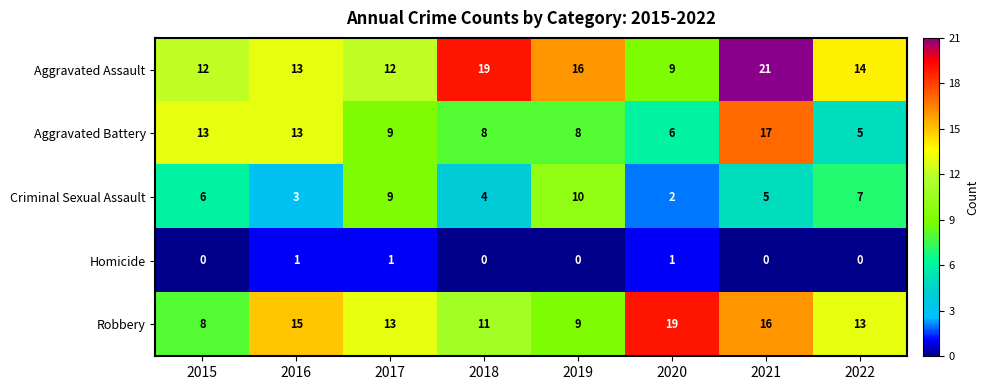

List the series in order of their peak value, highest first.

Aggravated Assault, Robbery, Aggravated Battery, Criminal Sexual Assault, Homicide